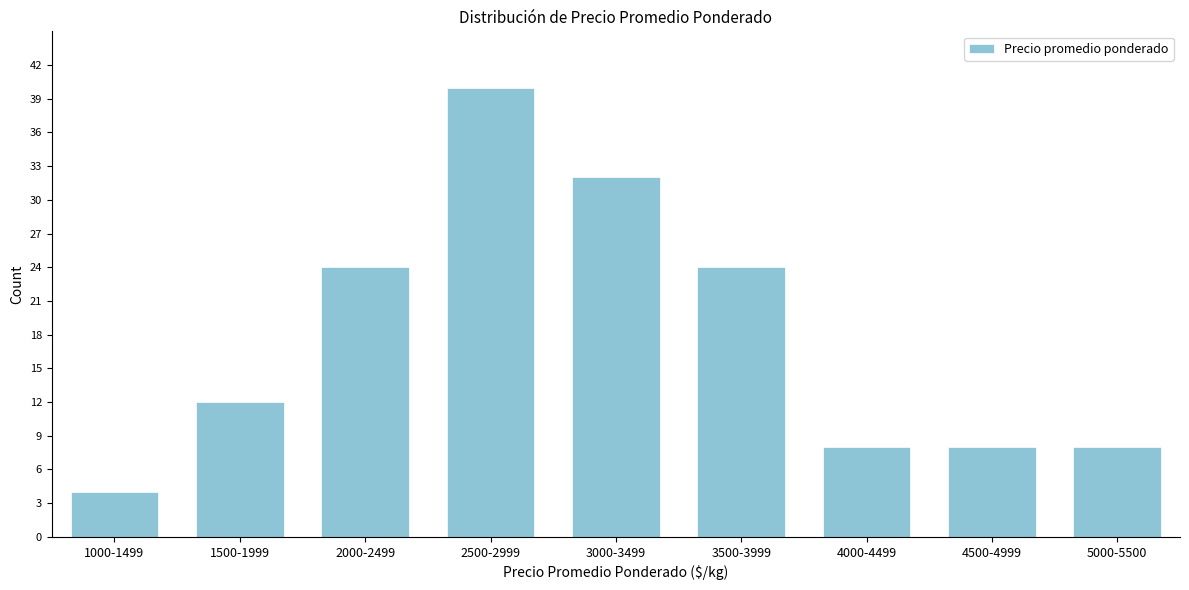

Reading left to right, extract all data points from this chart.

4	12	24	40	32	24	8	8	8